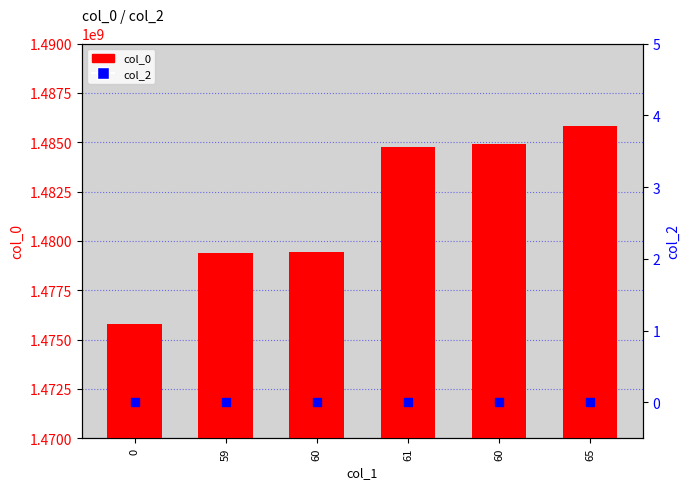

Is the value of col_2 at 0 greater than the value of col_0 at 60?

No